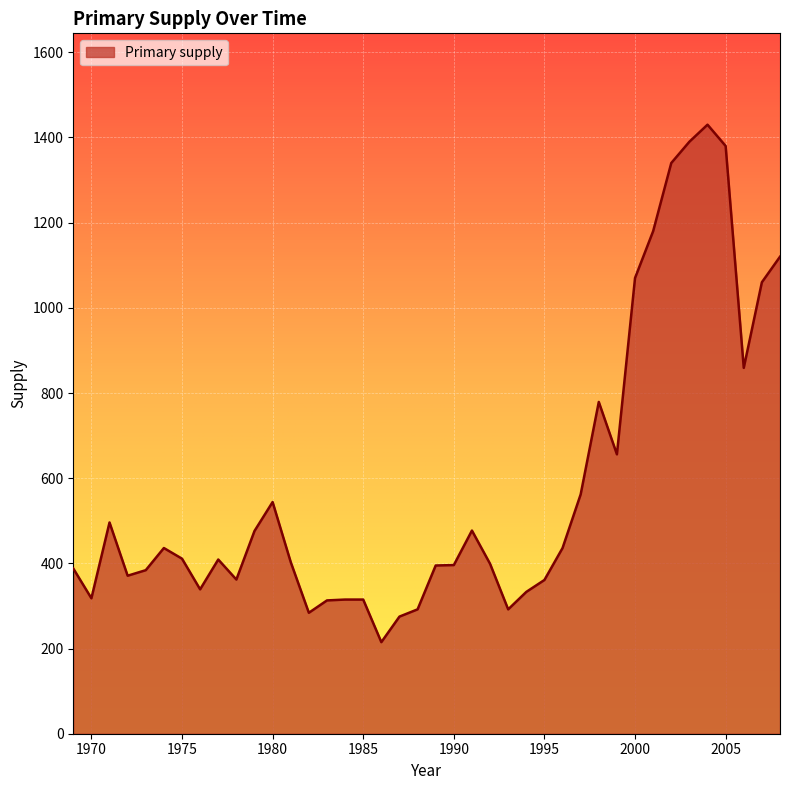

How many values are below 409?

20